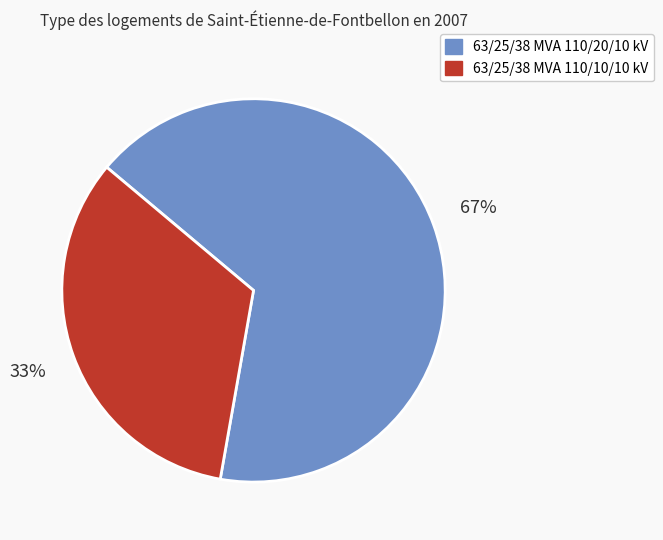

What is the ratio of the value at 63/25/38 MVA 110/20/10 kV to the value at 63/25/38 MVA 110/10/10 kV?

2.0